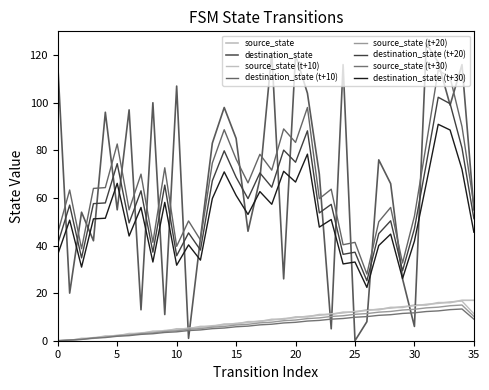

Is this an area chart (filled region under the line)?

No